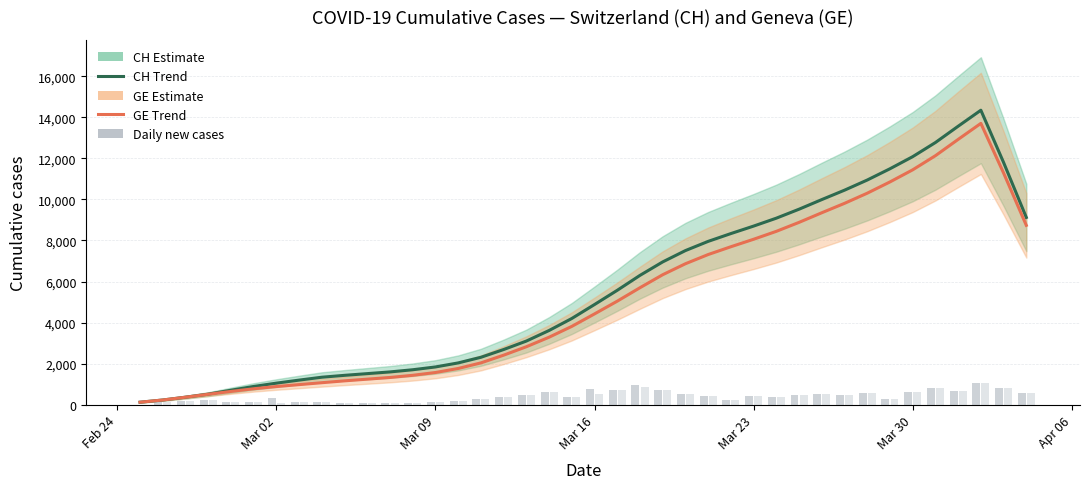

List the series in order of their overall mean, lowest first.

GE, CH